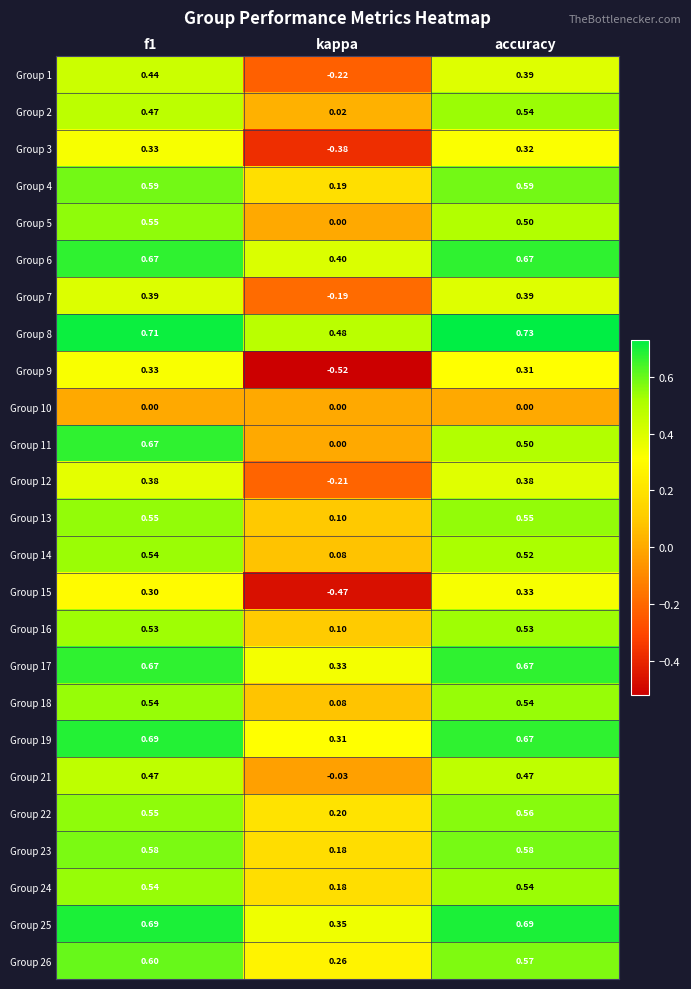

At which category is the sum across all series the highest?

f1